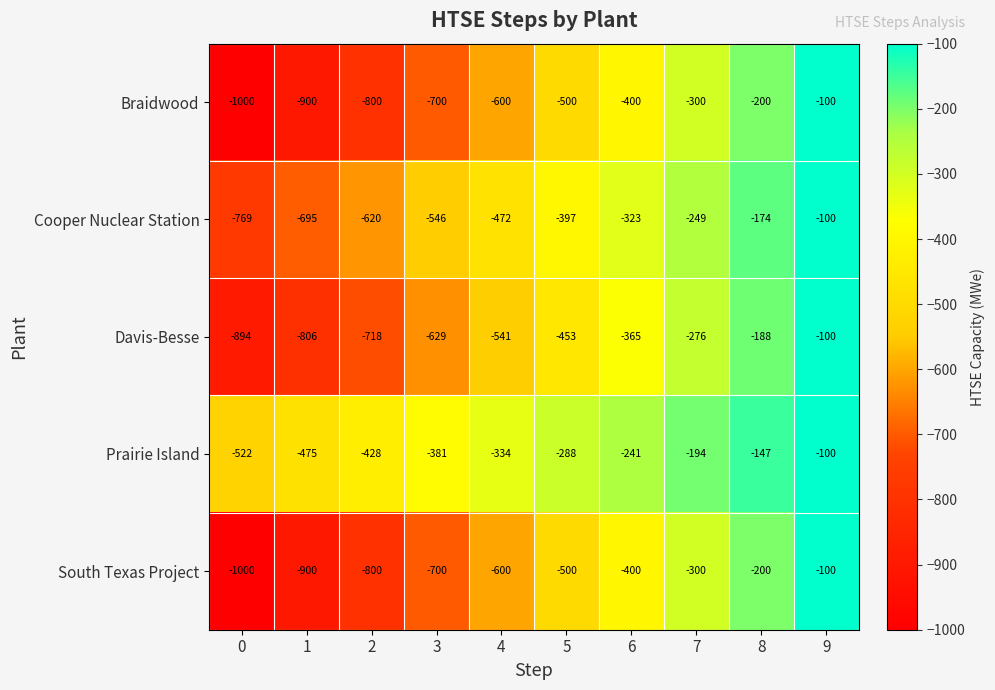

How many categories are shown in the chart?

10